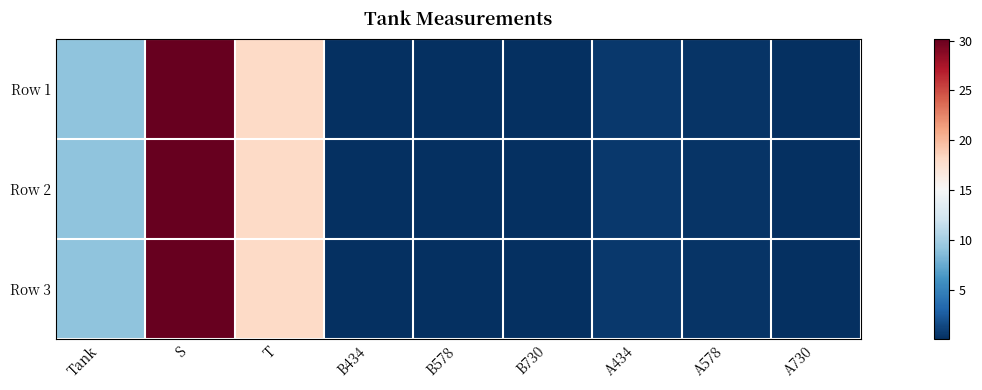

Reading left to right, what are all the values shown in this chart?

Row 1: Tank=9.0	S=30.2	T=18.1	B434=0.0	B578=0.0	B730=0.0	A434=0.6	A578=0.2	A730=0.0
Row 2: Tank=9.0	S=30.2	T=18.1	B434=0.0	B578=0.0	B730=0.0	A434=0.6	A578=0.2	A730=0.0
Row 3: Tank=9.0	S=30.2	T=18.1	B434=0.0	B578=0.0	B730=0.0	A434=0.6	A578=0.3	A730=0.0